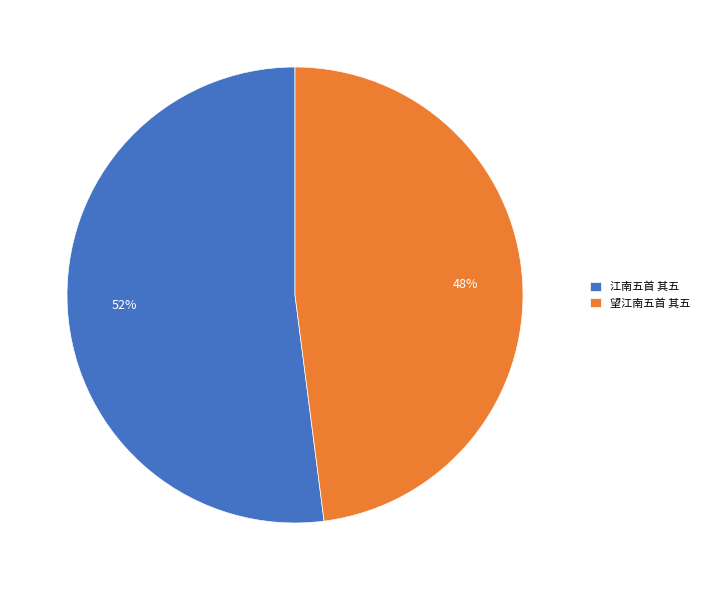

To the nearest percent, what portion does 望江南五首 其五 represent?

48%